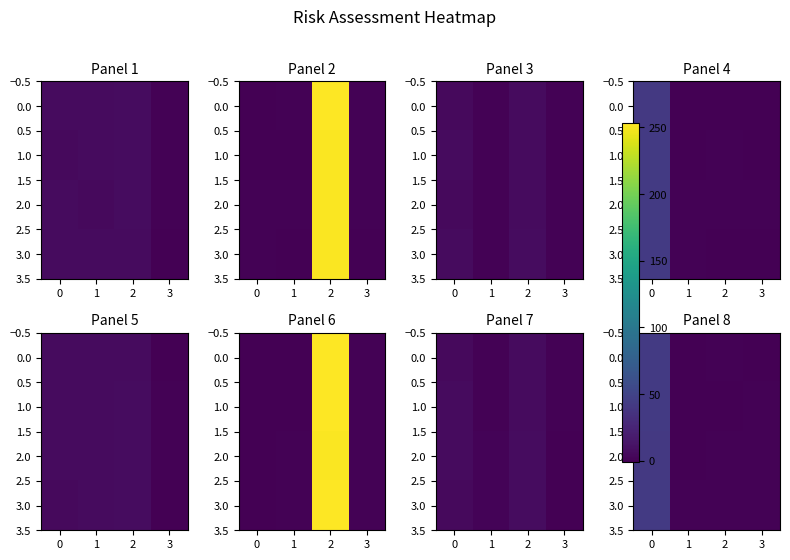

What is the highest value of the row_0 series?

42.2